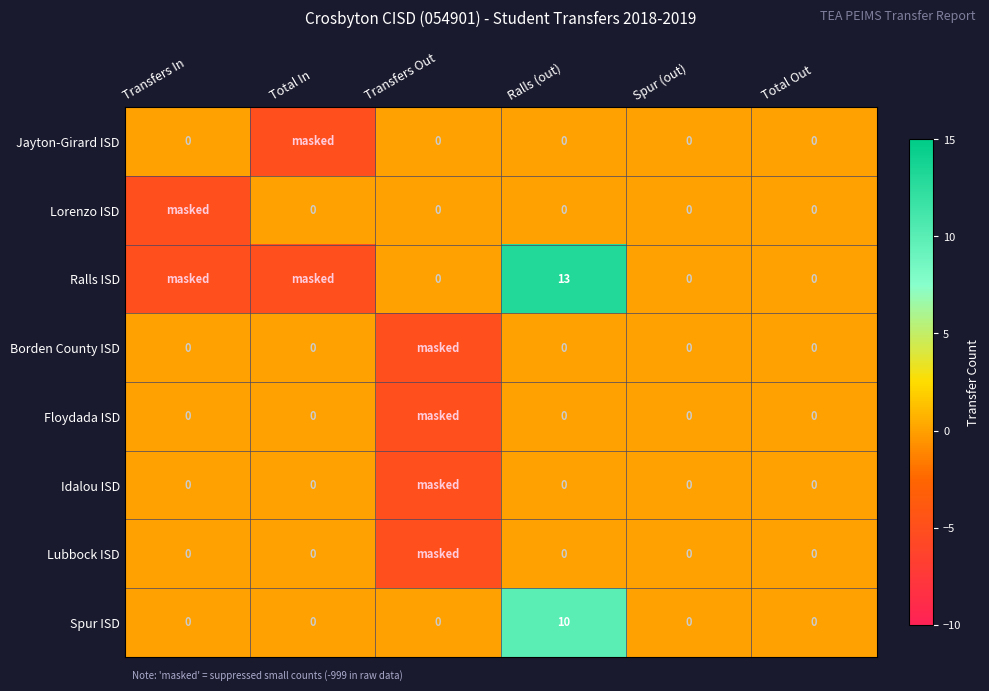

How many series are shown in this chart?

8